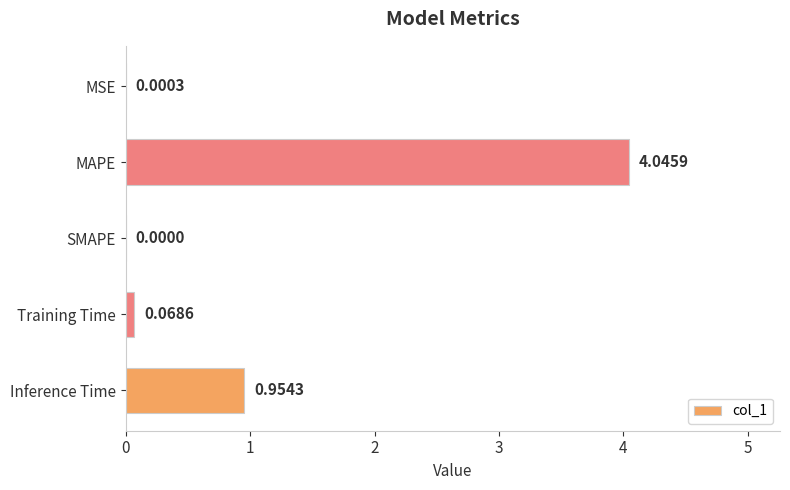

Which category has the highest value across all series?

MAPE